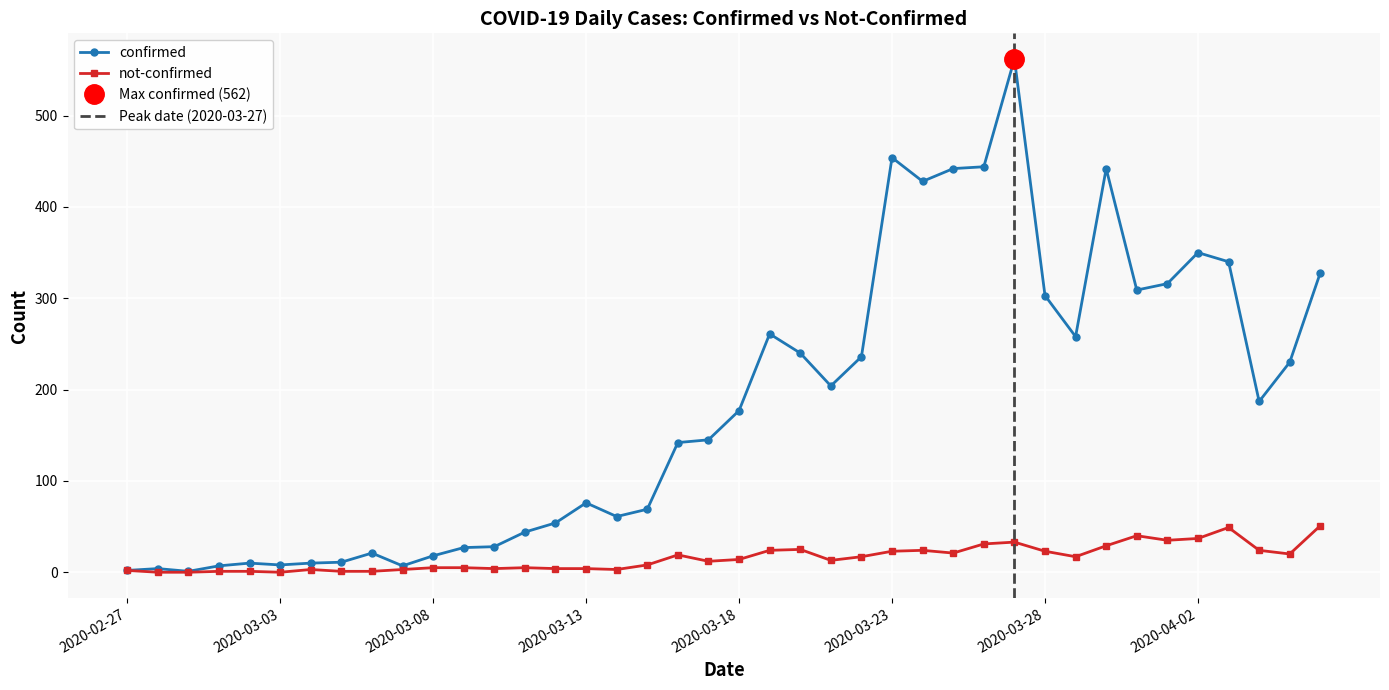

What are all the series names shown in the legend?

confirmed, not-confirmed